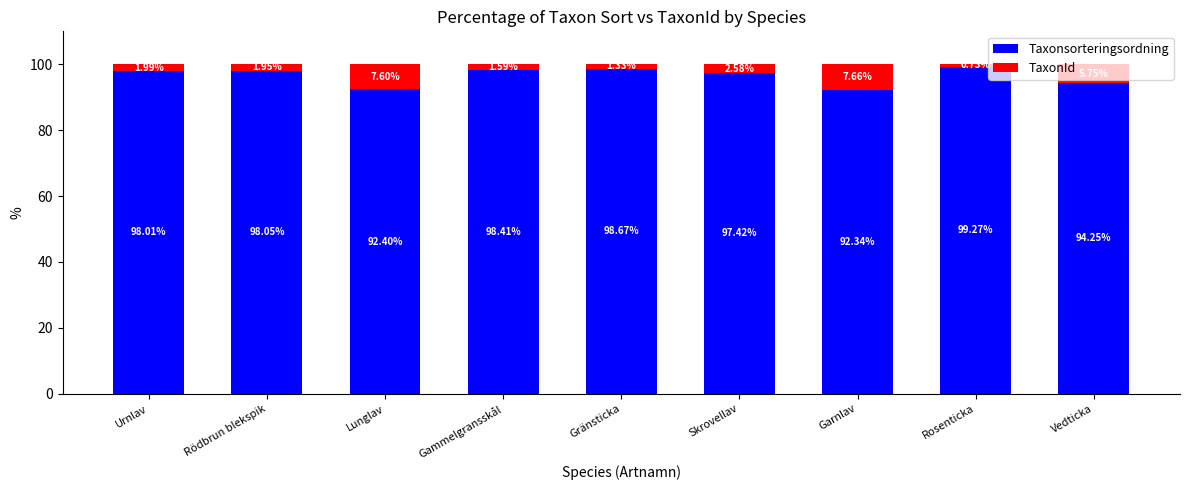

Where does the Taxonsorteringsordning series first go above 98?

Urnlav